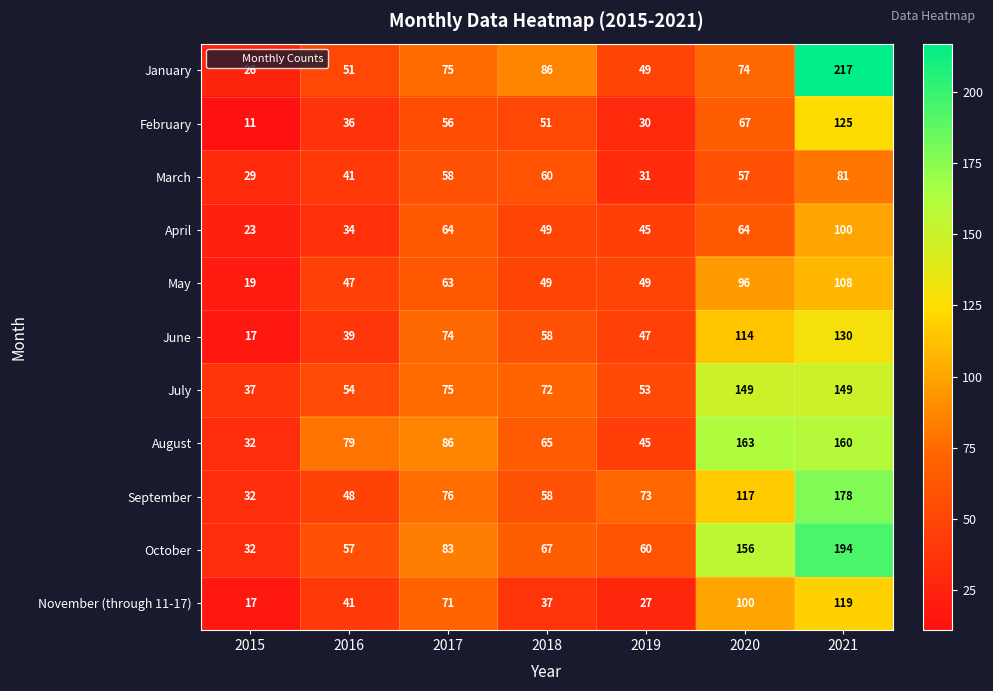

Rank the series by their maximum value, from lowest to highest.

March, April, May, November (through 11-17), February, June, July, August, September, October, January